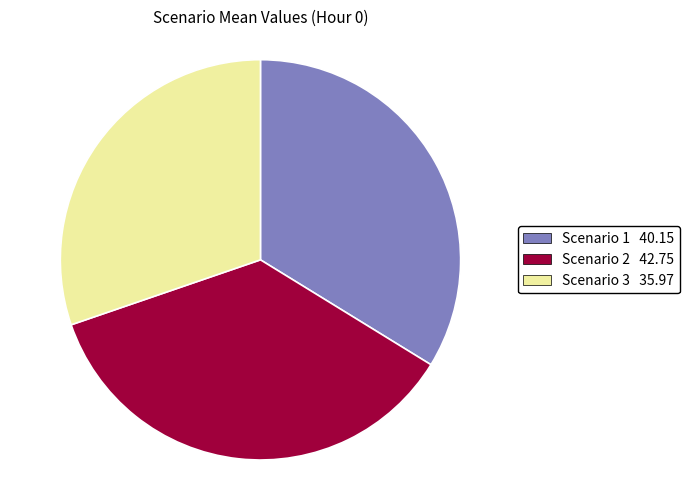

Do Scenario 3 35.97 and Scenario 2 42.75 together represent more than half of the pie?

Yes